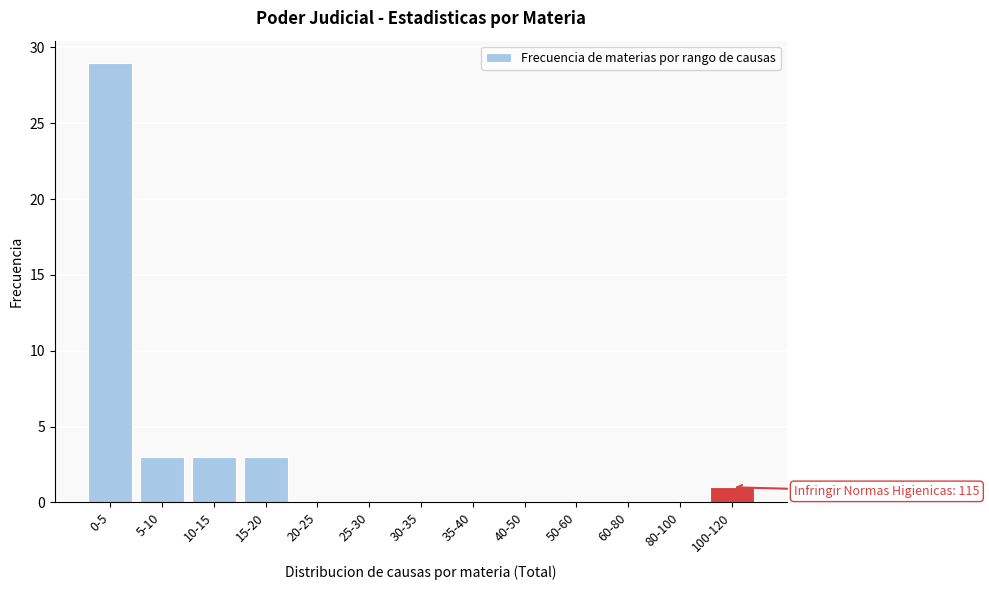

Reading left to right, transcribe all the data shown in this chart.

0-5=29	5-10=3	10-15=3	15-20=3	20-25=0	25-30=0	30-35=0	35-40=0	40-50=0	50-60=0	60-80=0	80-100=0	100-120=1